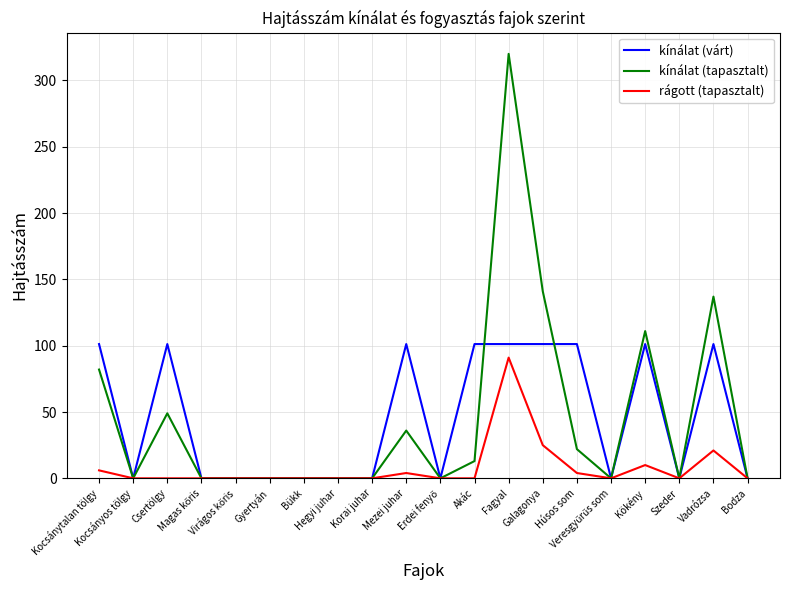

The value of kínálat (várt) at Kocsánytalan tölgy is 101.2. True or false?

True